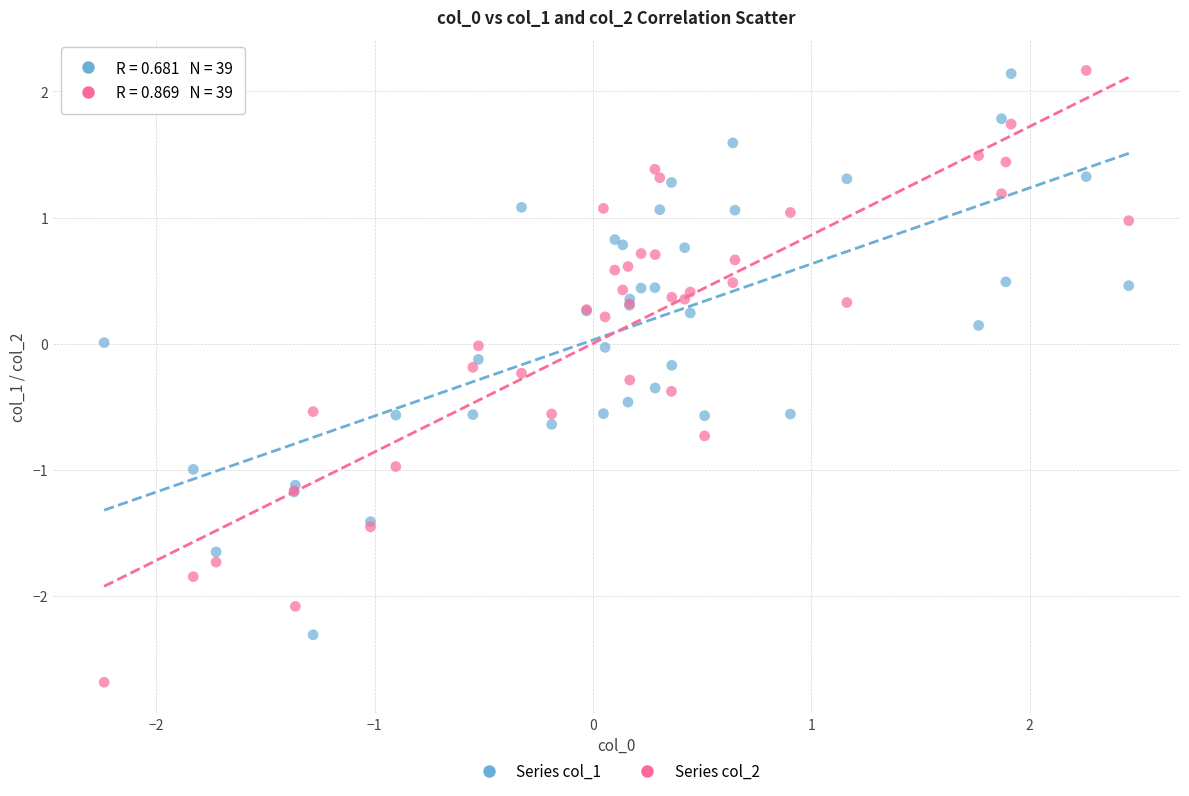

Which series reaches the minimum Y coordinate?

Series col_2